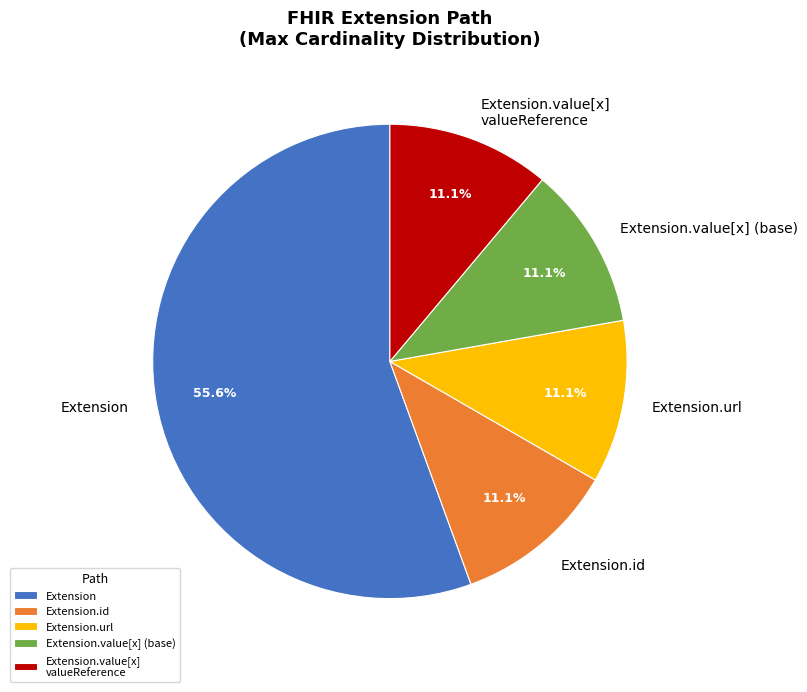

How many segments does this pie chart have?

5